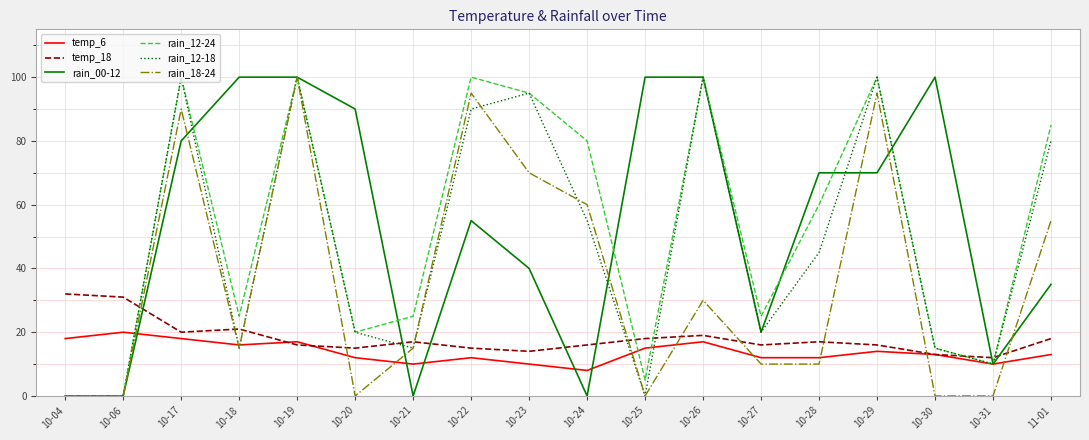

Where is rain_00-12 nearest to the value 50?

10-22